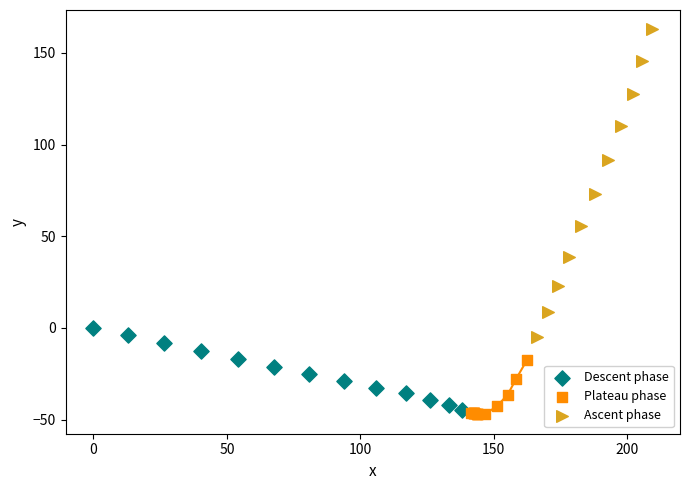

Which series contains the highest Y value?

Ascent phase